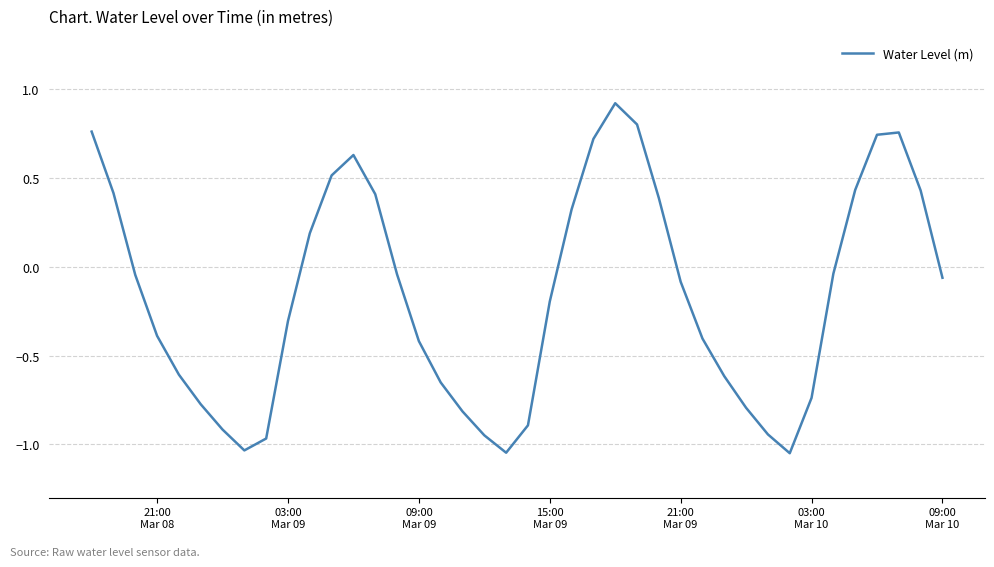

How many series are shown in this chart?

1